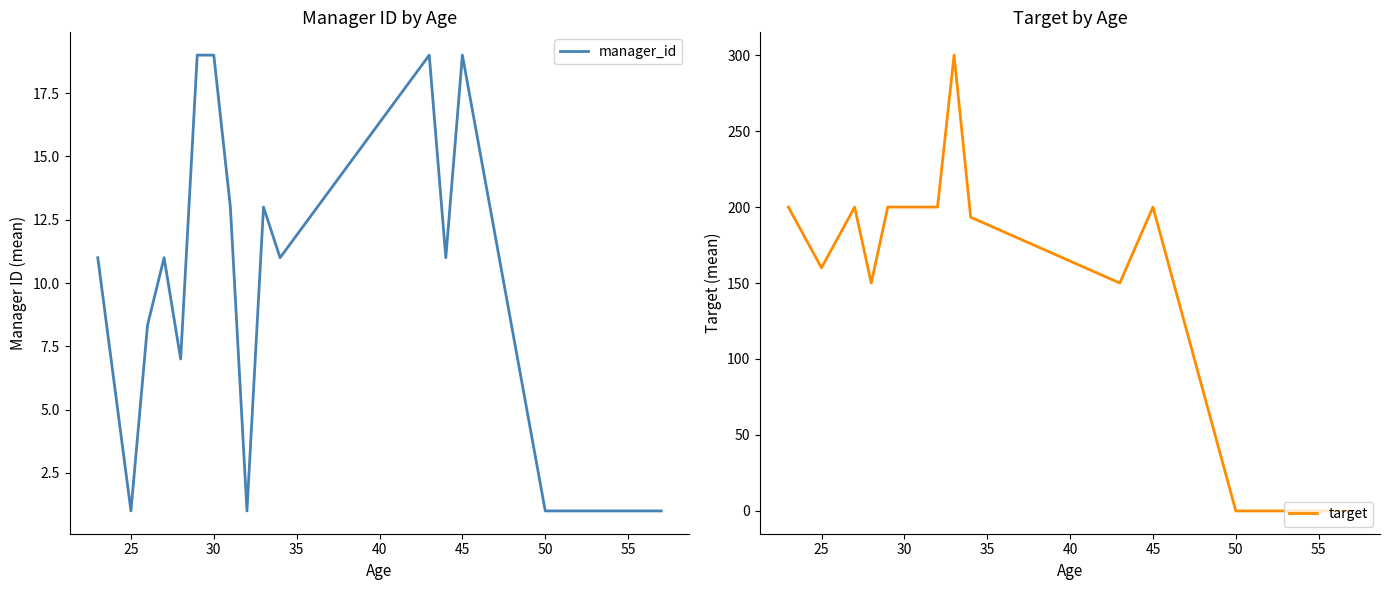

True or false: target has more than 0 points higher than both neighbors.

True